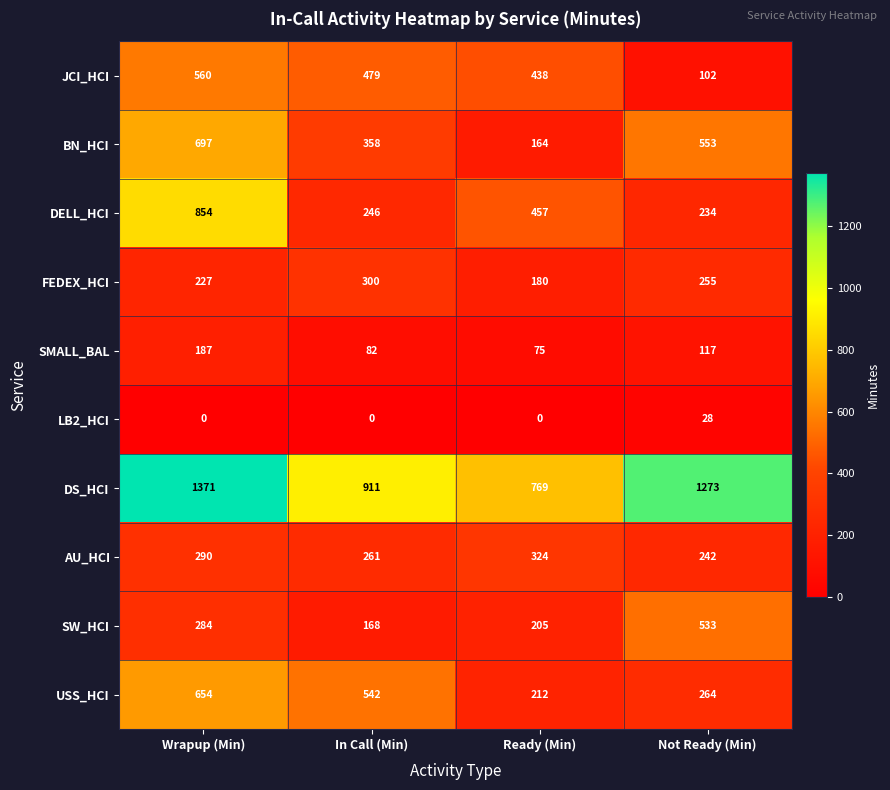

Rank the series by their maximum value, from lowest to highest.

LB2_HCI, SMALL_BAL, FEDEX_HCI, AU_HCI, SW_HCI, JCI_HCI, USS_HCI, BN_HCI, DELL_HCI, DS_HCI